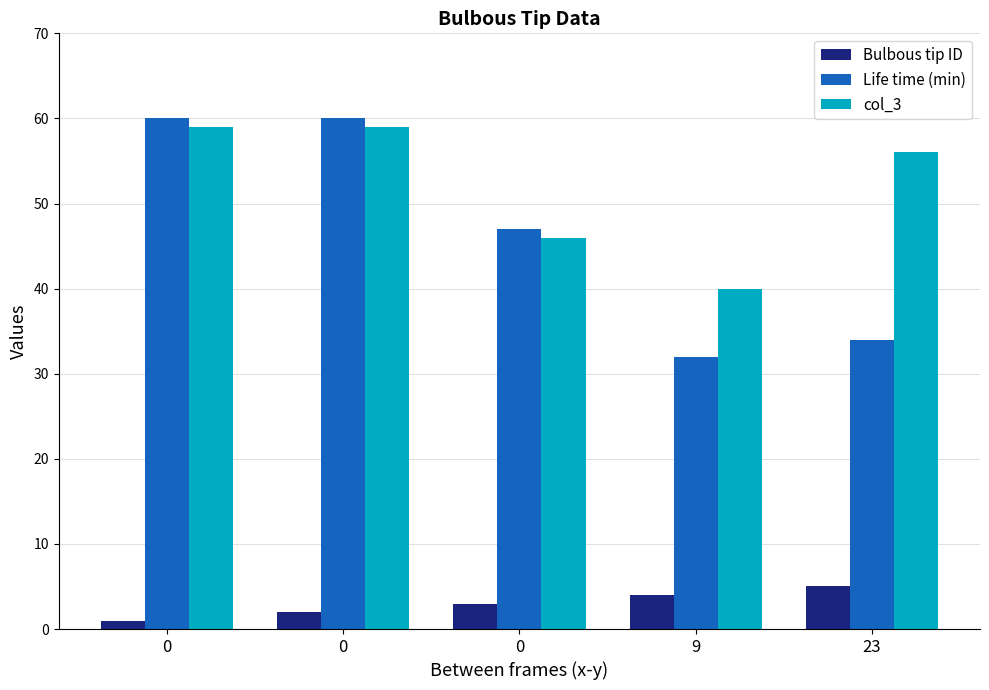

Count the number of data series in this chart.

3